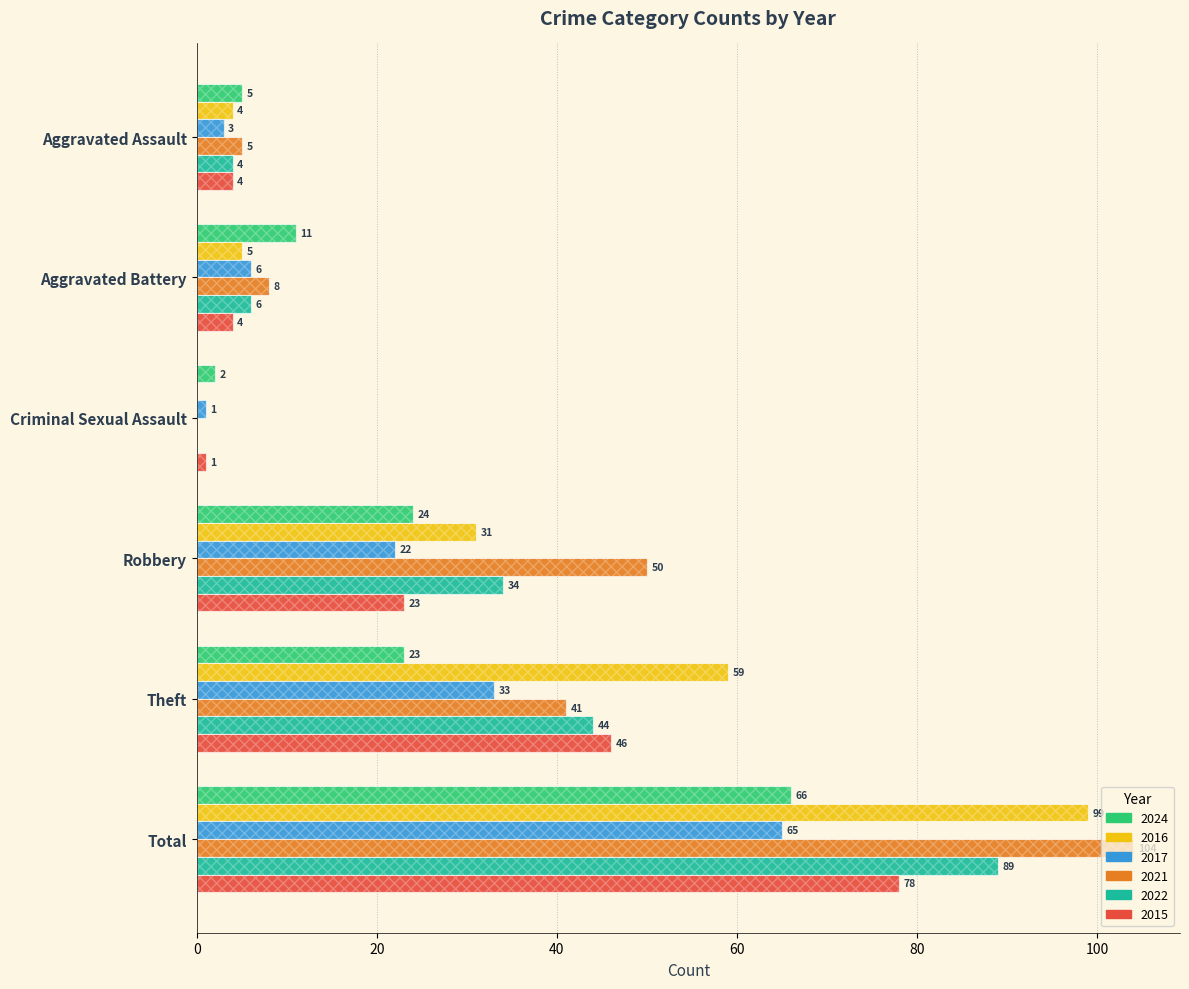

True or false: 2021 has a value of 41 at Theft.

True